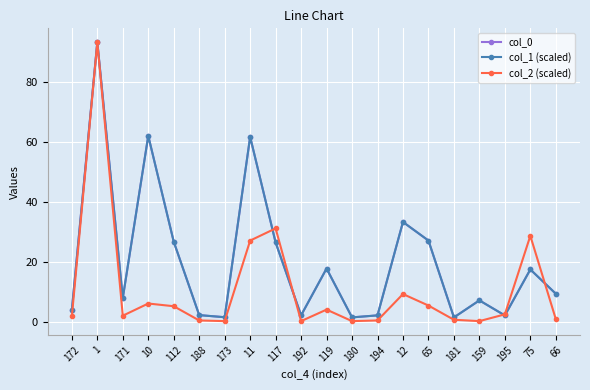

What is the greatest value displayed?

93.2